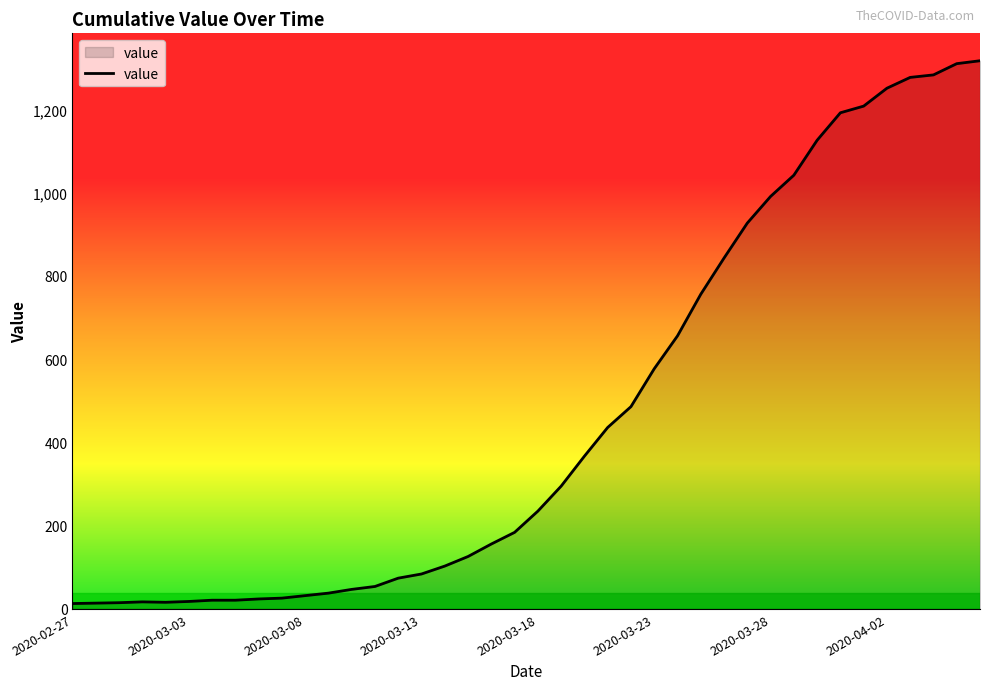

How many categories are shown in the chart?

40